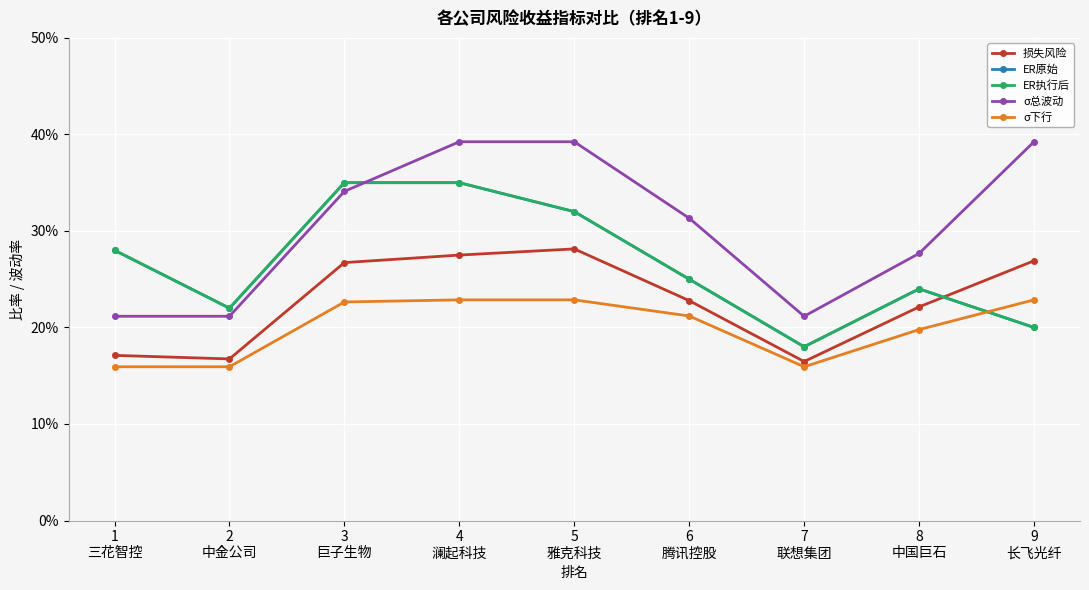

Is this an area chart (filled region under the line)?

No